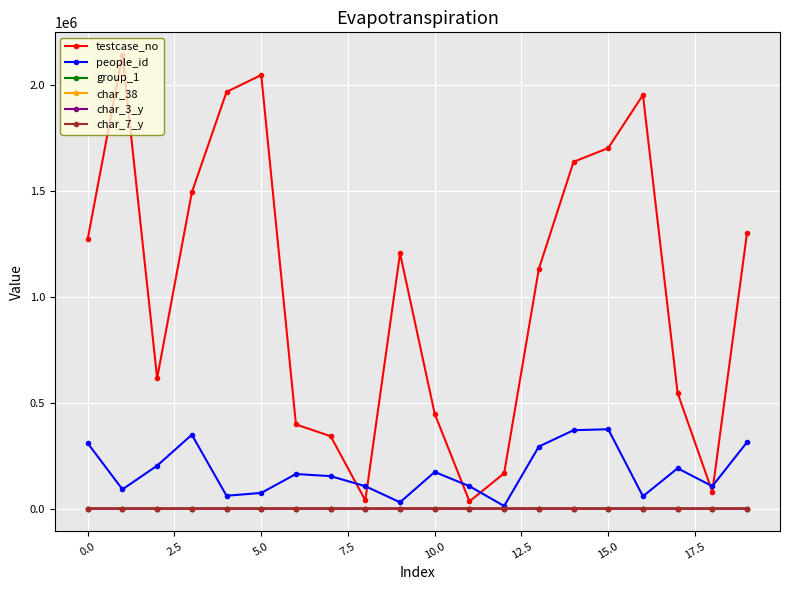

Which series has the largest total across all categories?

testcase_no